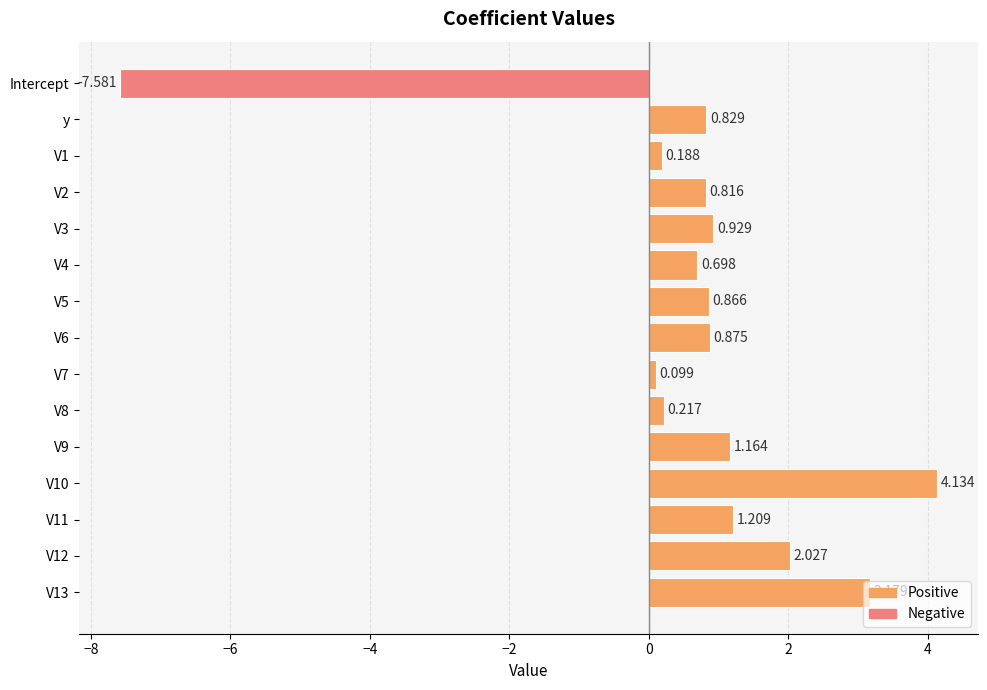

What is the label of the 2nd bar from the top?

y